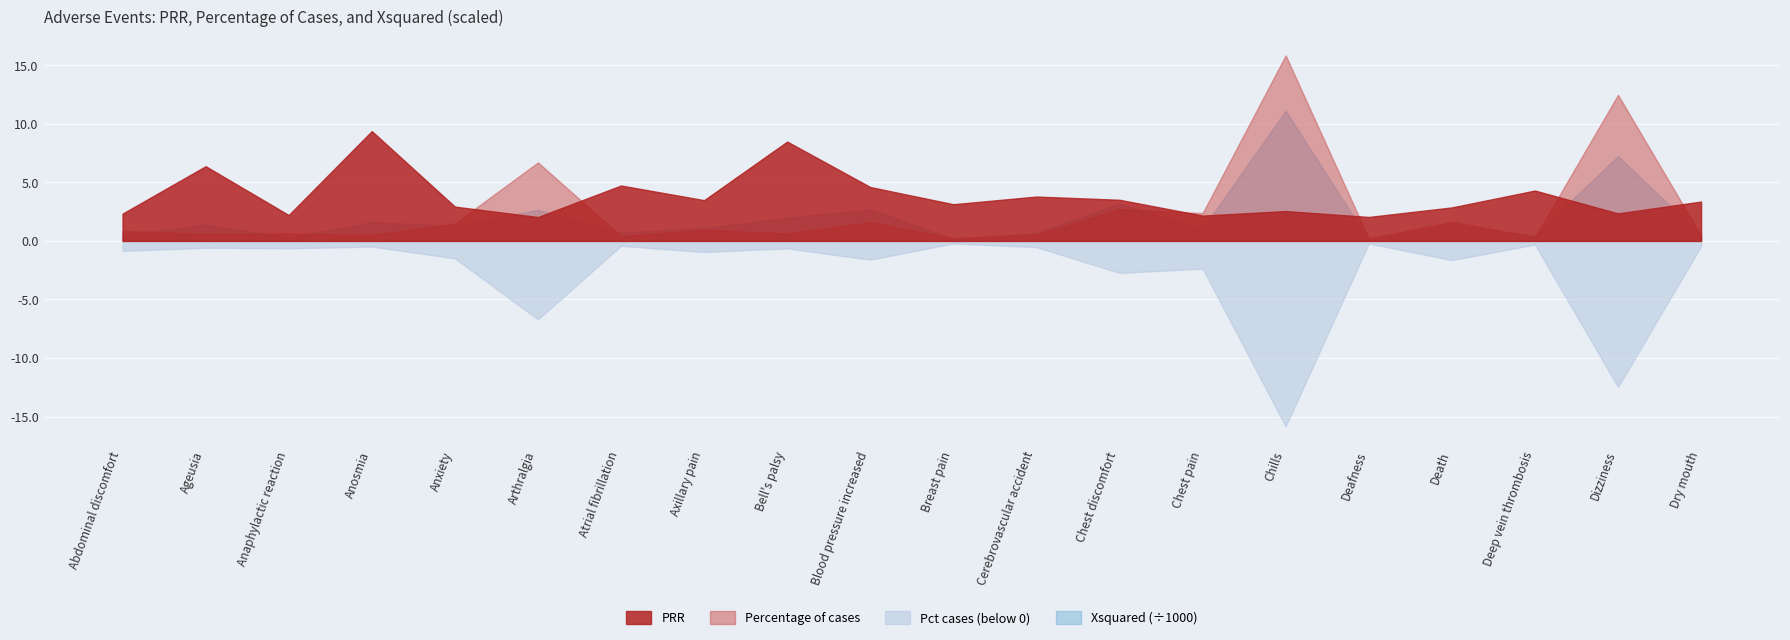

At which category does Xsquared_scaled reach its first local peak?

Ageusia